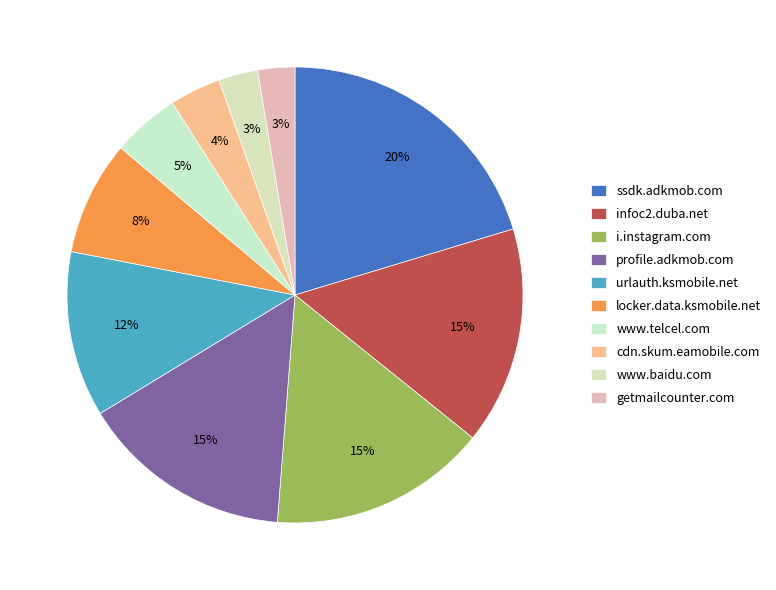

How many segments does this pie chart have?

10